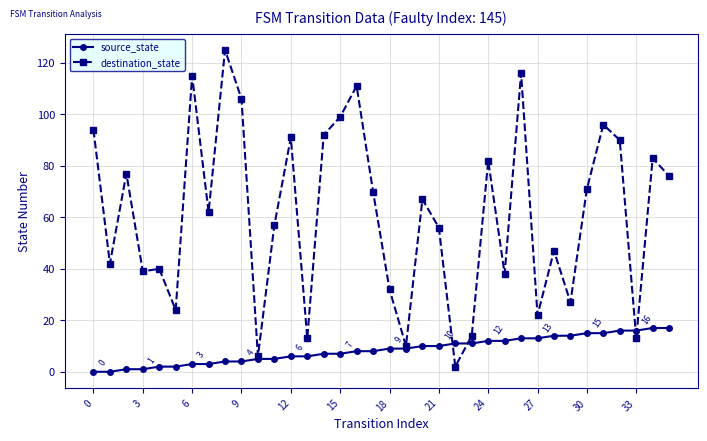

What is the sum of all destination_state values?

2205